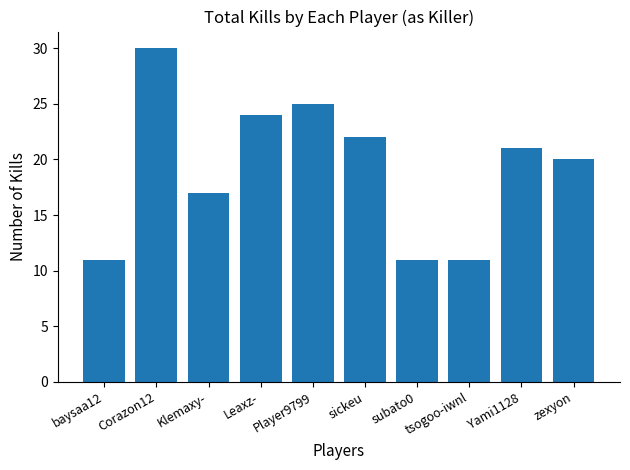

Reading left to right, extract all data points from this chart.

11	30	17	24	25	22	11	11	21	20